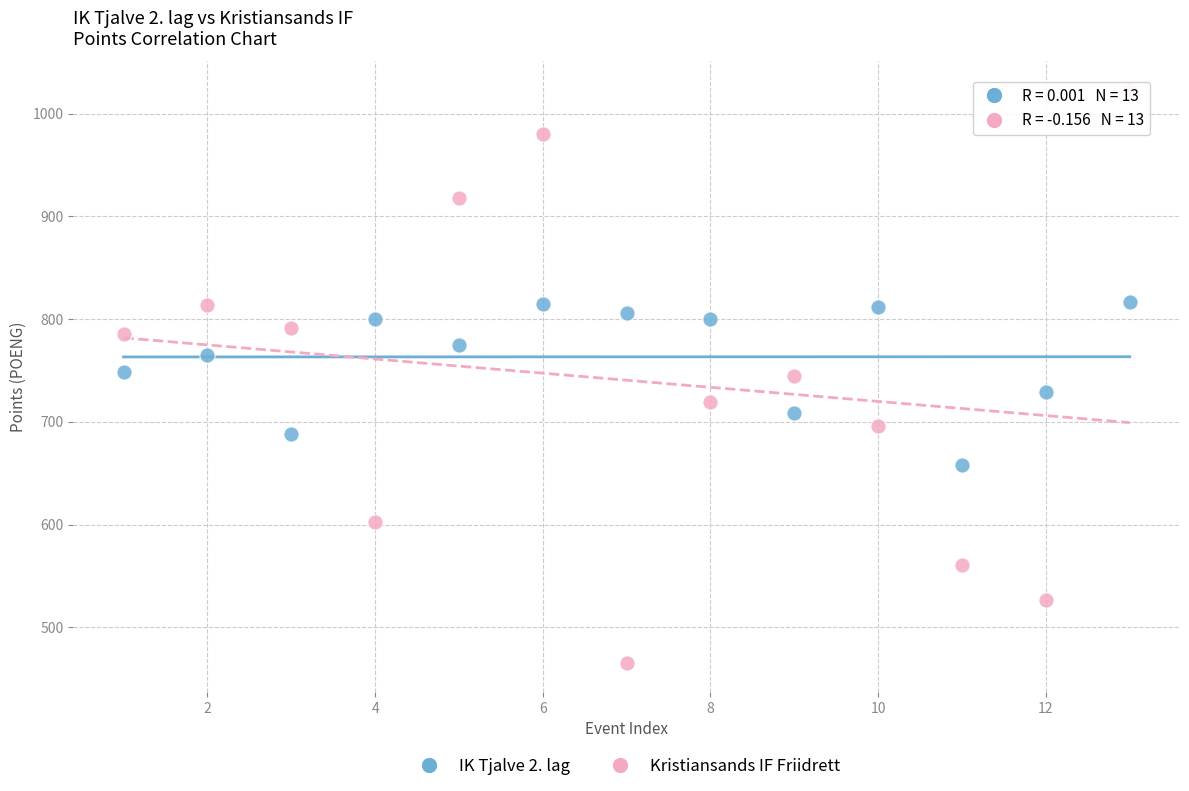

Which series has the largest Y range (max minus min)?

Kristiansands IF Friidrett